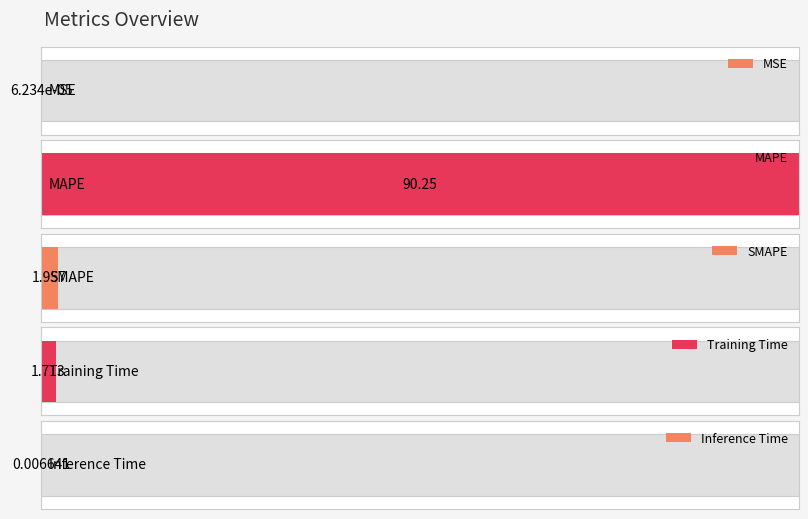

Are the bars grouped side by side (vs. stacked)?

No